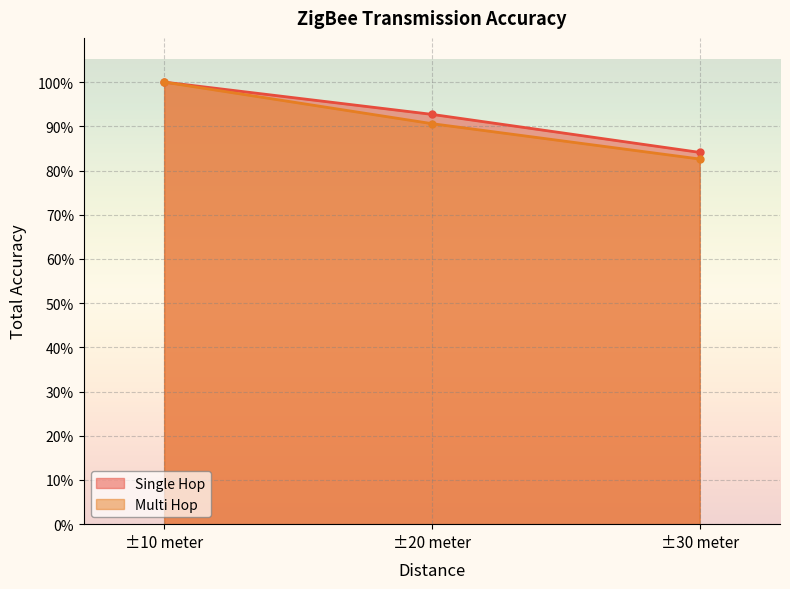

List the series in order of their peak value, lowest first.

Single Hop, Multi Hop